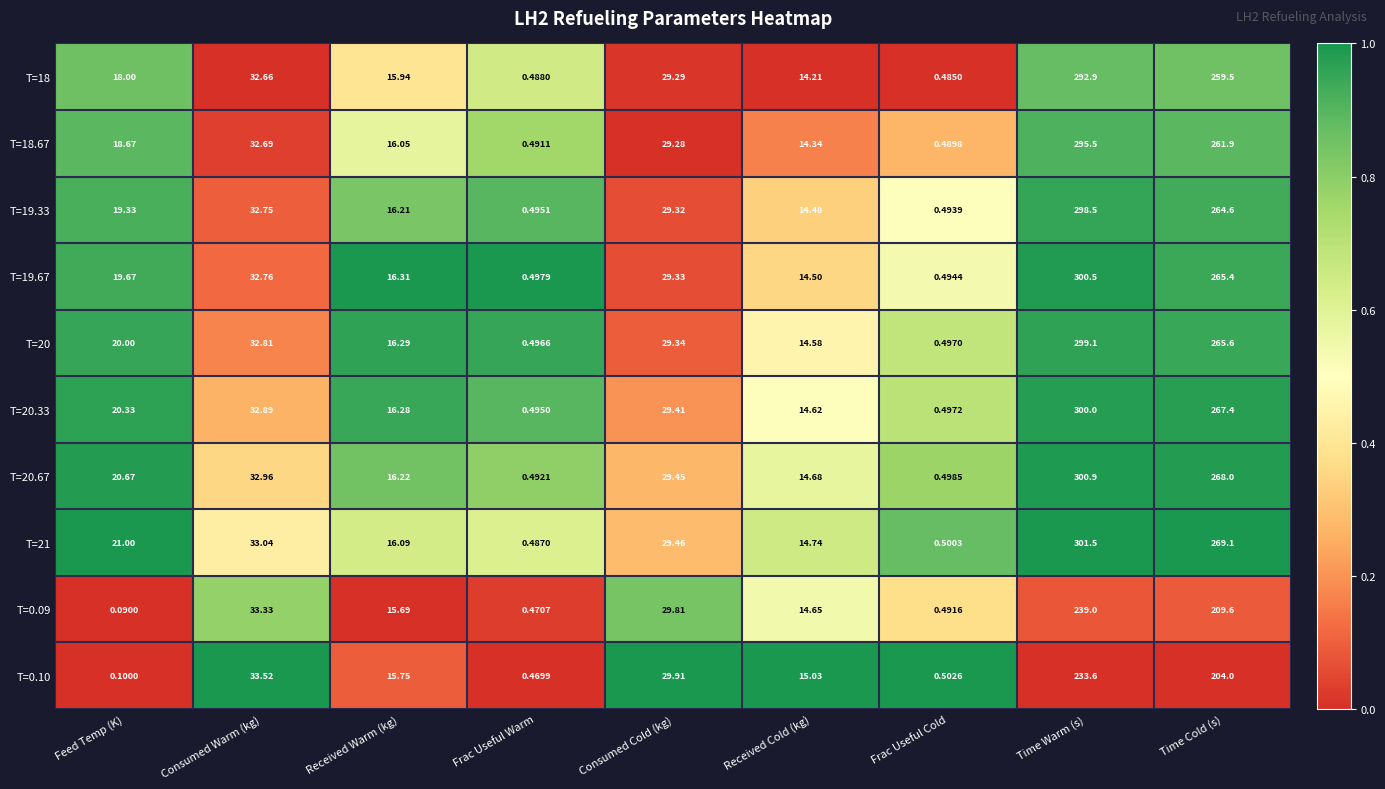

Which label corresponds to the largest value in the chart?

Time Warm (s)